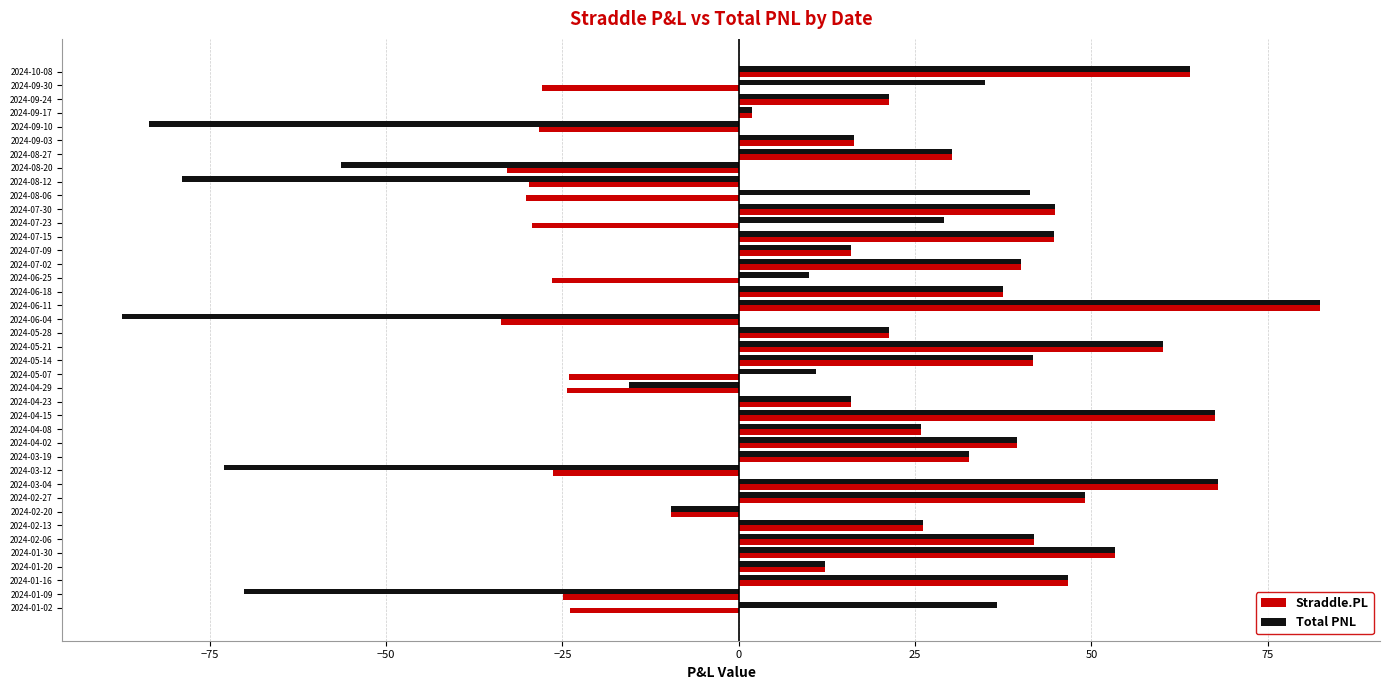

At which label does Total PNL reach its peak?

2024-06-11